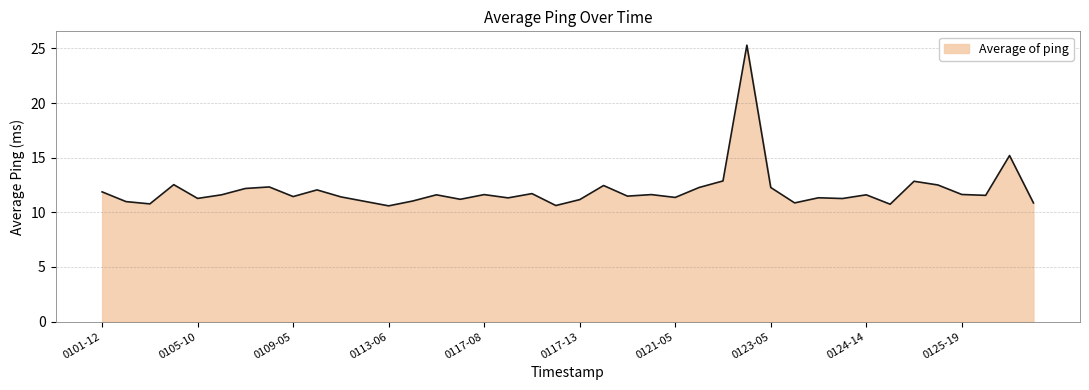

What is the maximum value shown in the chart?

25.3